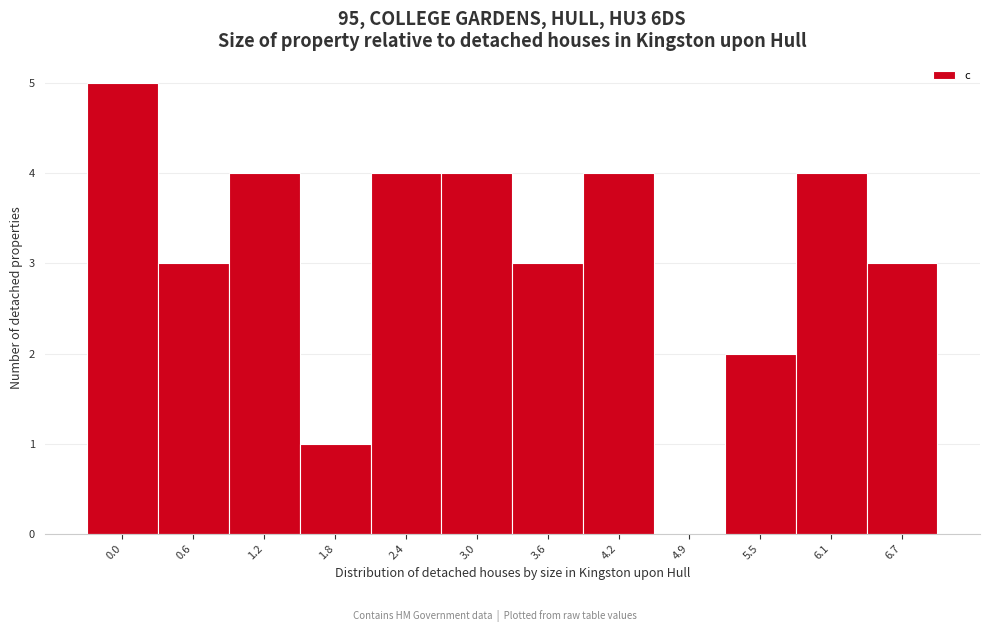

Reading right to left, what are all the values shown in this chart?

6.7=3	6.1=4	5.5=2	4.9=0	4.2=4	3.6=3	3.0=4	2.4=4	1.8=1	1.2=4	0.6=3	0.0=5